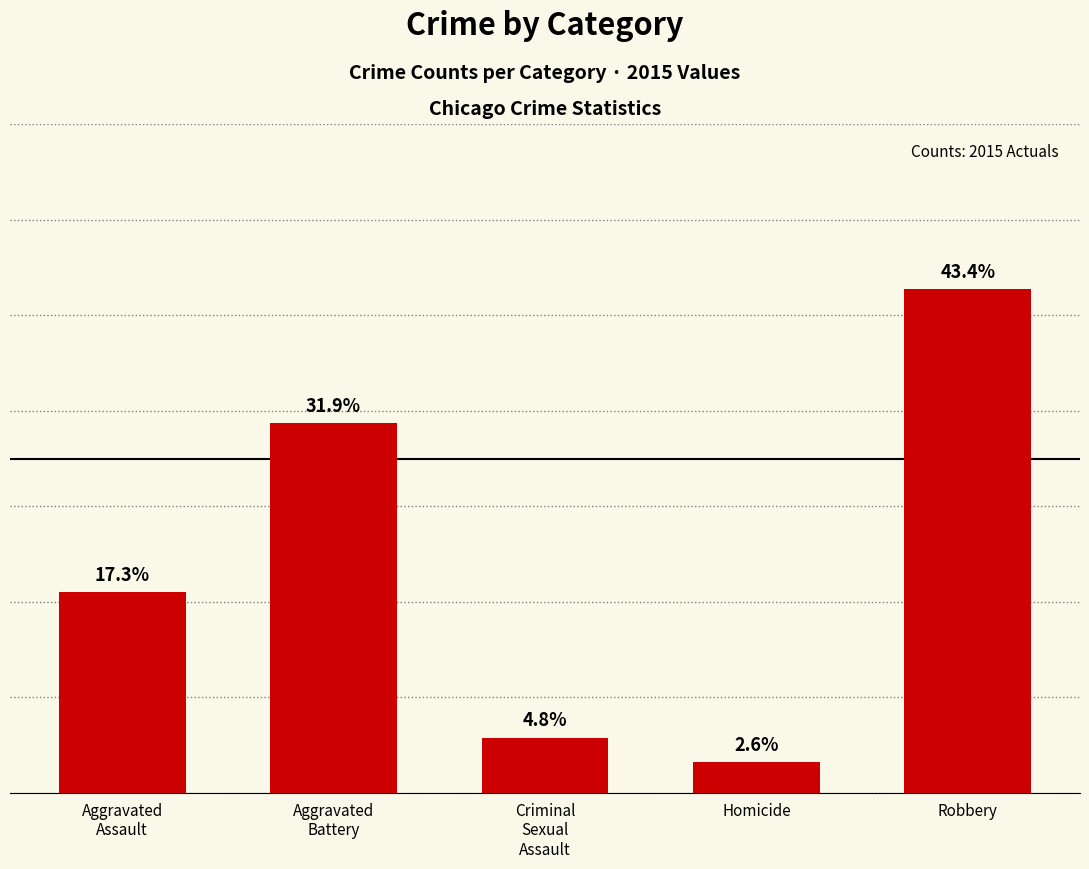

Which label corresponds to the smallest value in the chart?

Homicide